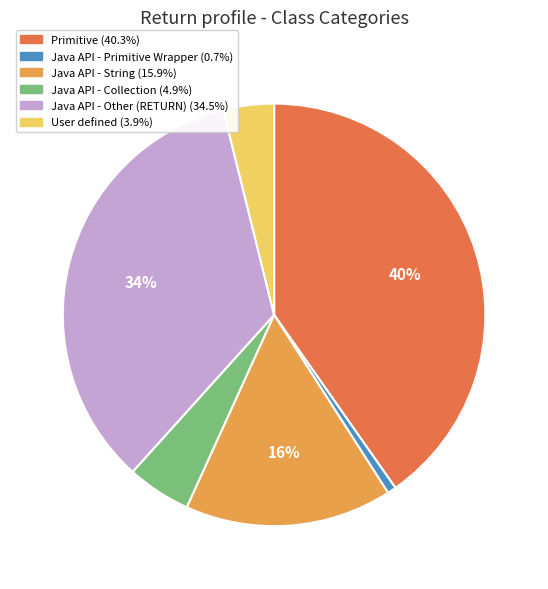

Which category has the biggest portion of the pie?

Primitive